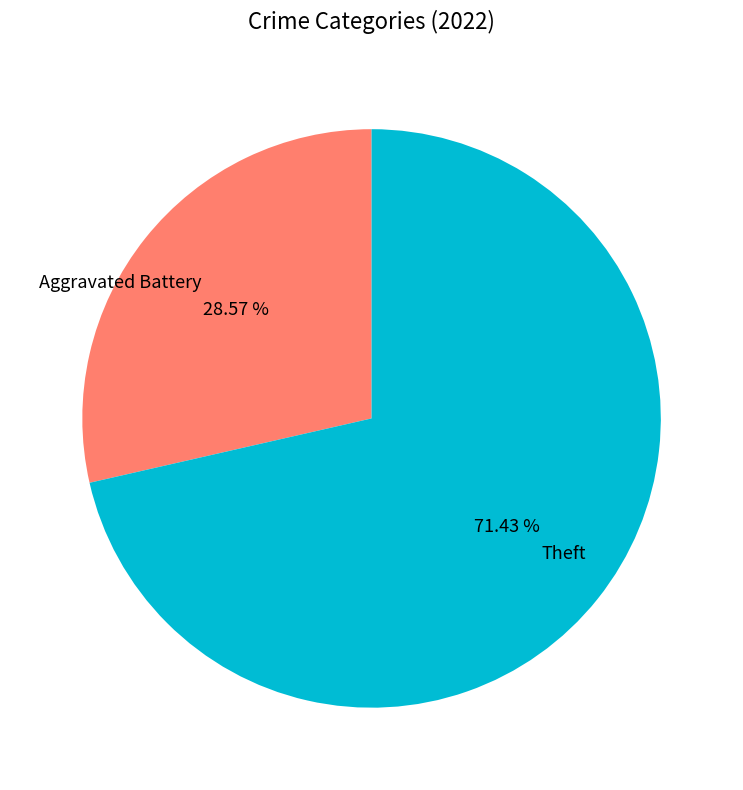

Rank the categories by value from lowest to highest.

Aggravated Battery, Theft